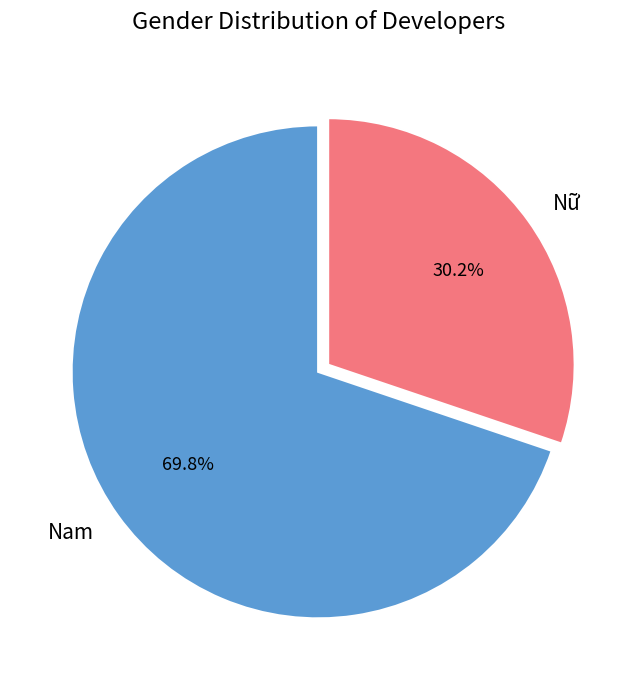

Combined, what portion of the pie is Nữ and Nam?

100.0%